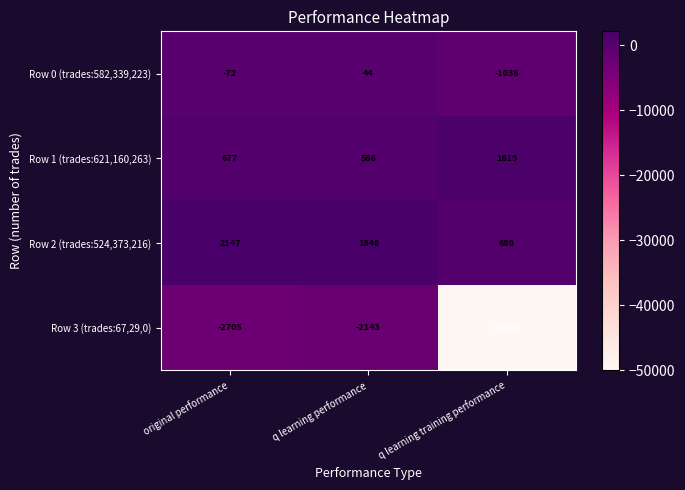

Rank the series by their maximum value, from highest to lowest.

Row 2 (trades:524,373,216), Row 1 (trades:621,160,263), Row 0 (trades:582,339,223), Row 3 (trades:67,29,0)